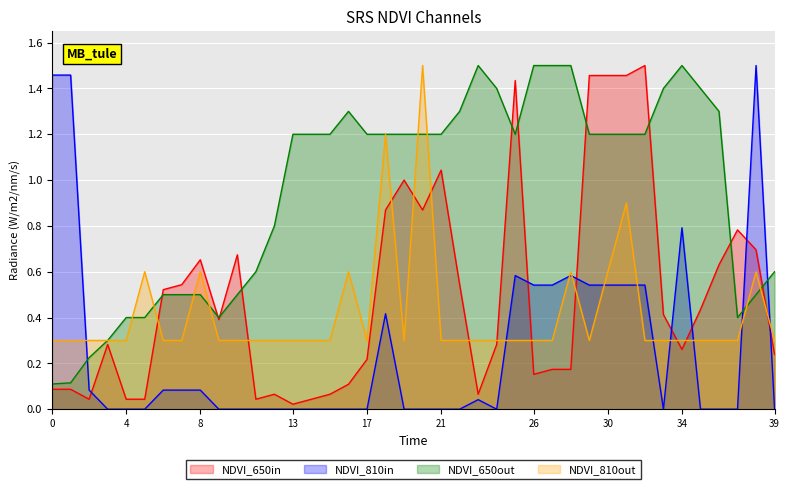

Which has a higher value, 24 or 21?

21